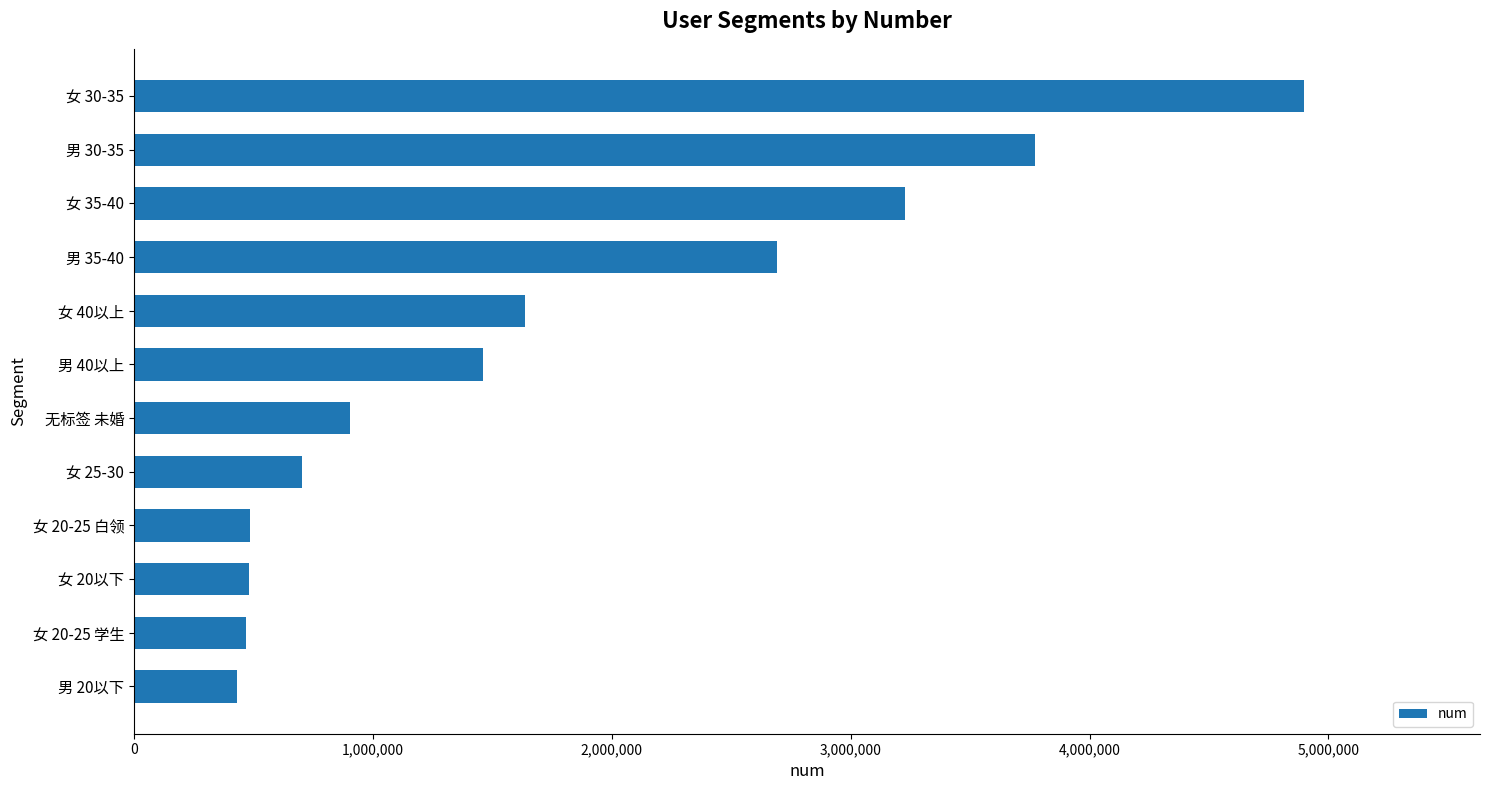

What is the value of the 2nd bar from the top?

3772054